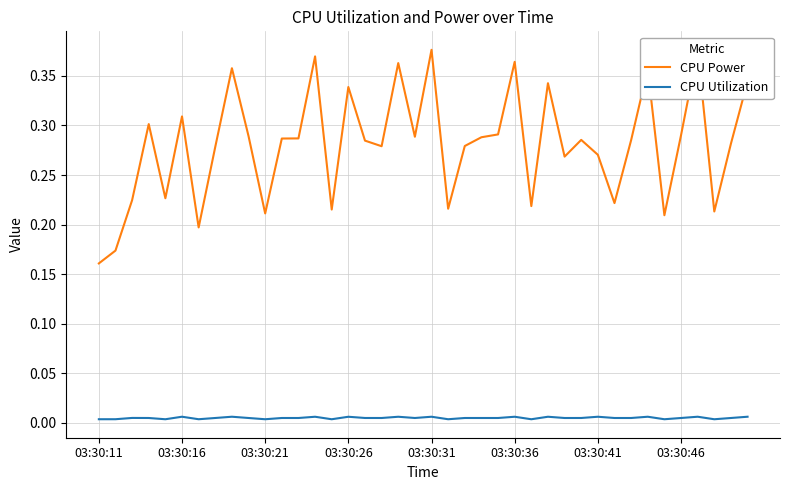

Which series has the largest range (max minus min)?

CPU Power